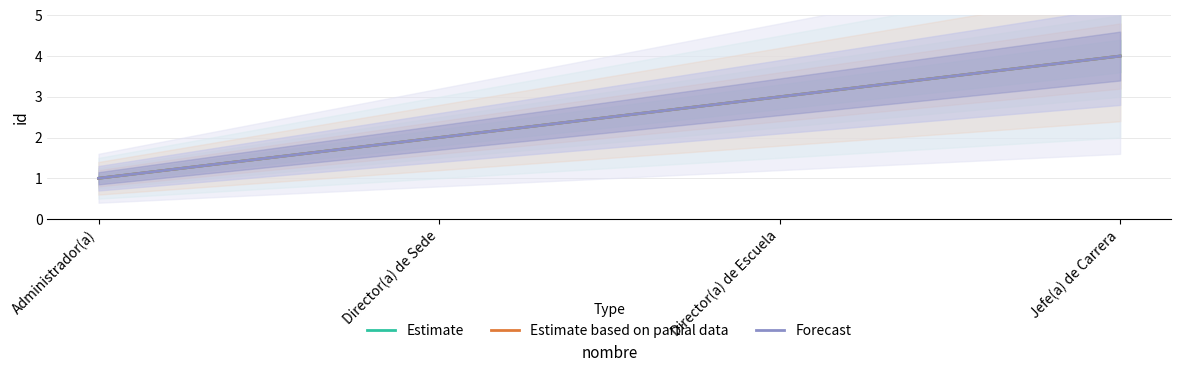

At Jefe(a) de Carrera, list the series in order from largest to smallest.

Estimate, Estimate based on partial data, Forecast